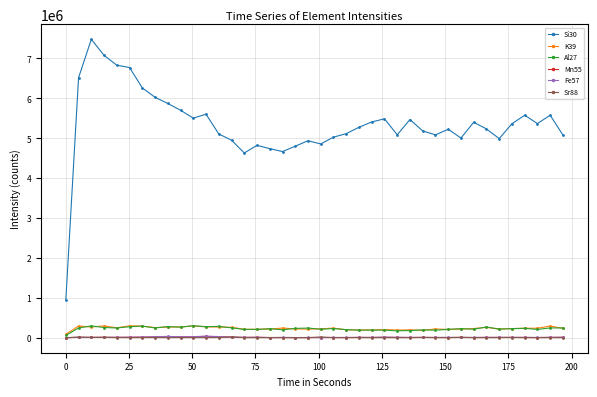

At how many categories does at least one series exceed 3797966?

39